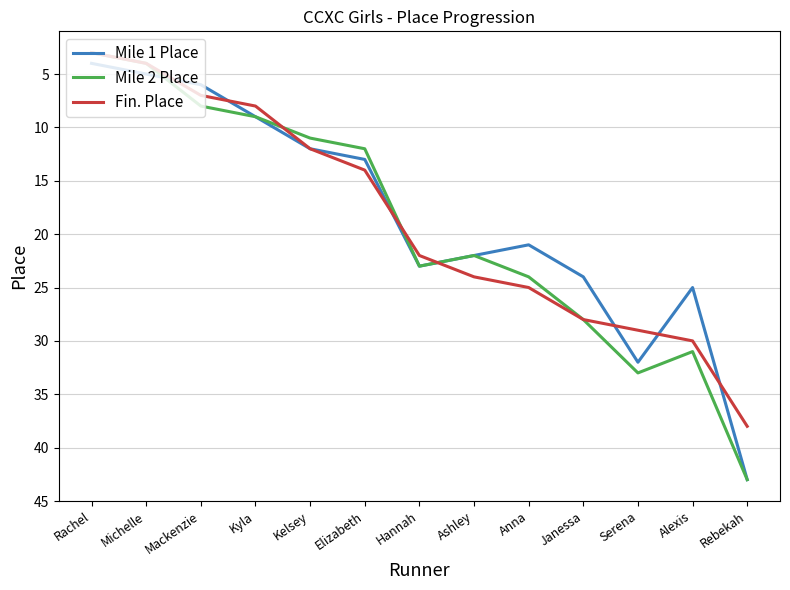

What are all the series names shown in the legend?

Mile 1 Place, Mile 2 Place, Fin. Place